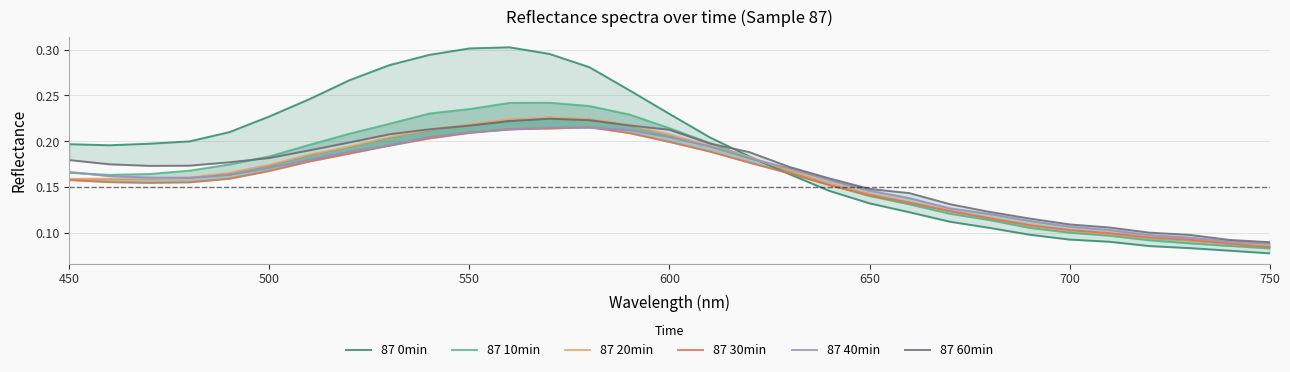

What is the label of the 1st point from the left?

450